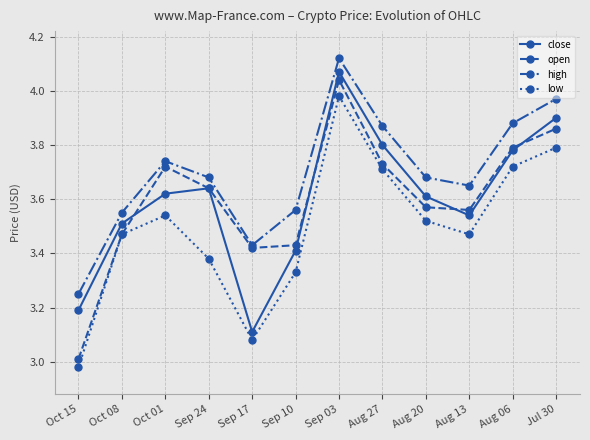

True or false: low has a value of 3.1 at Sep 17.

True